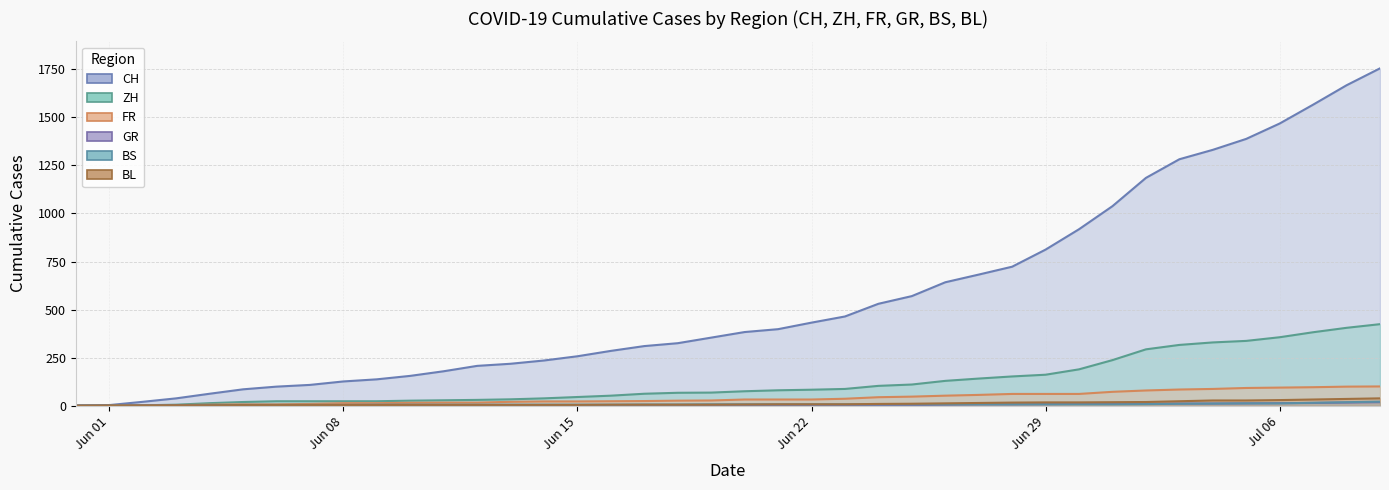

Which series has the largest total across all categories?

CH